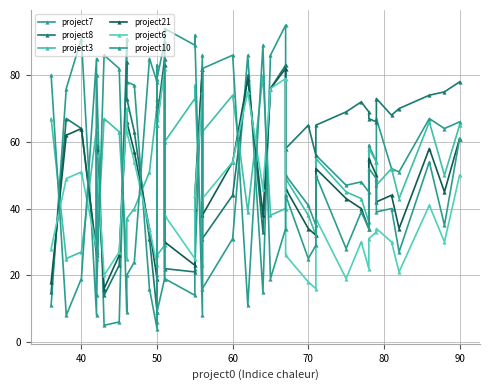

Is this an area chart (filled region under the line)?

No